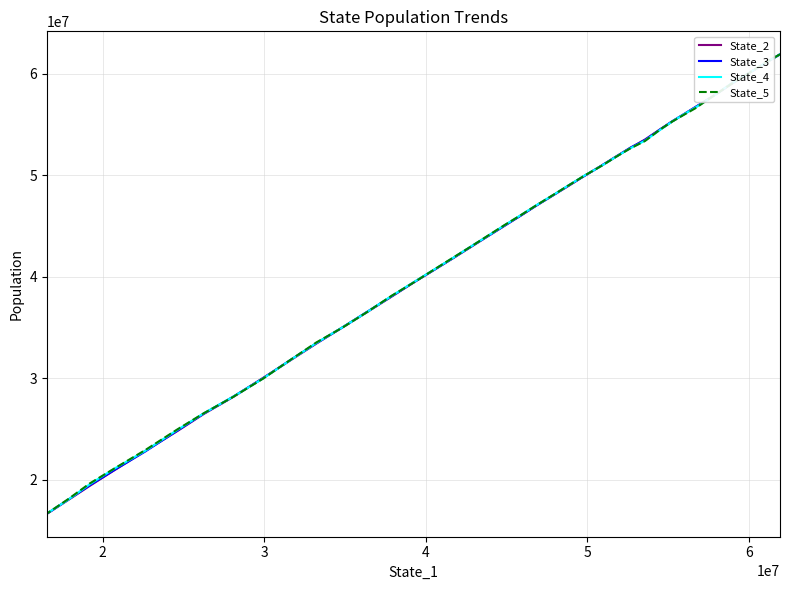

List the series in order of their peak value, highest first.

State_5, State_4, State_2, State_3